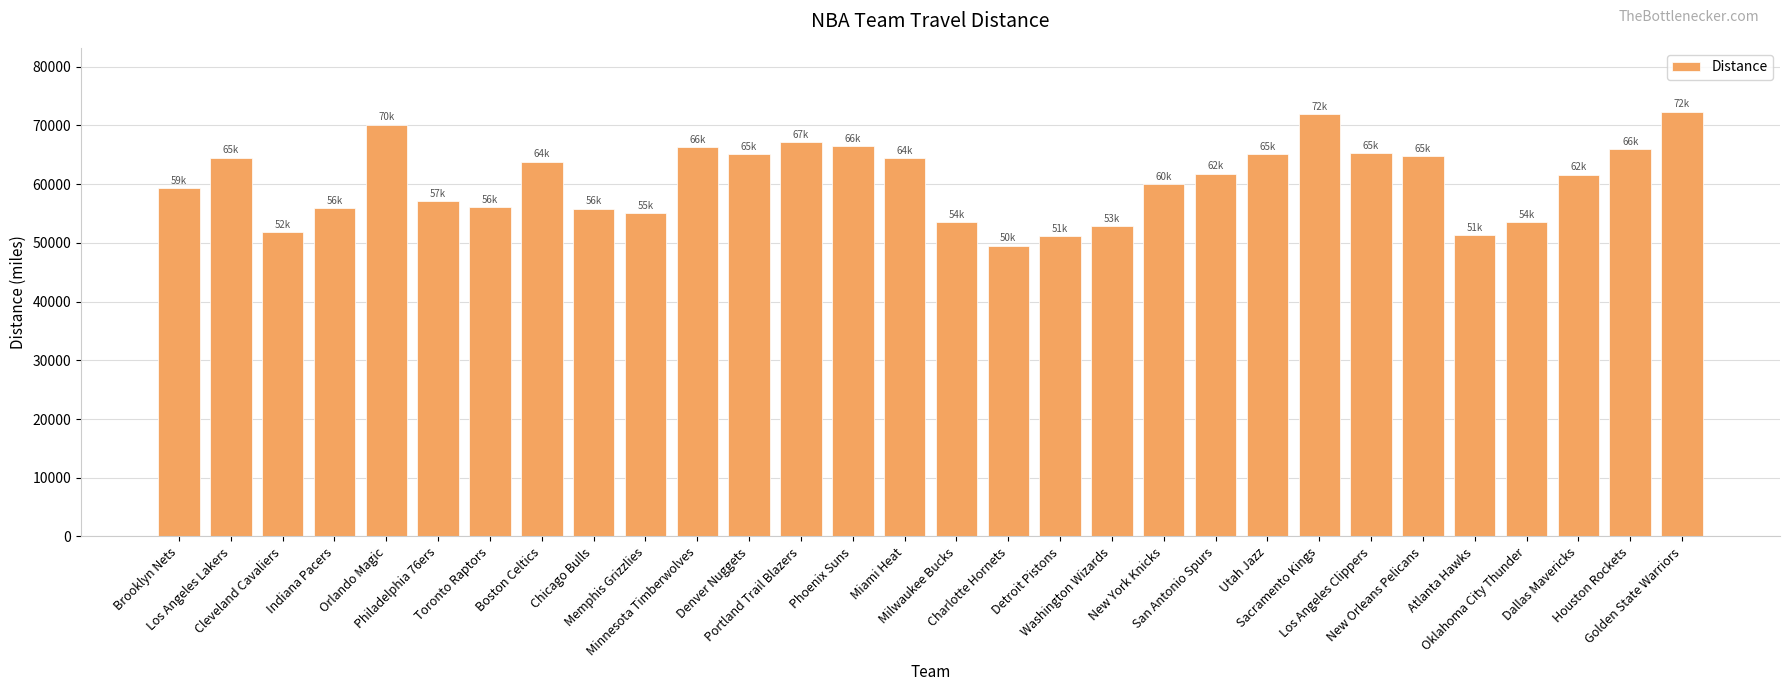

Is it true that the value at Sacramento Kings is 99002.6?

False